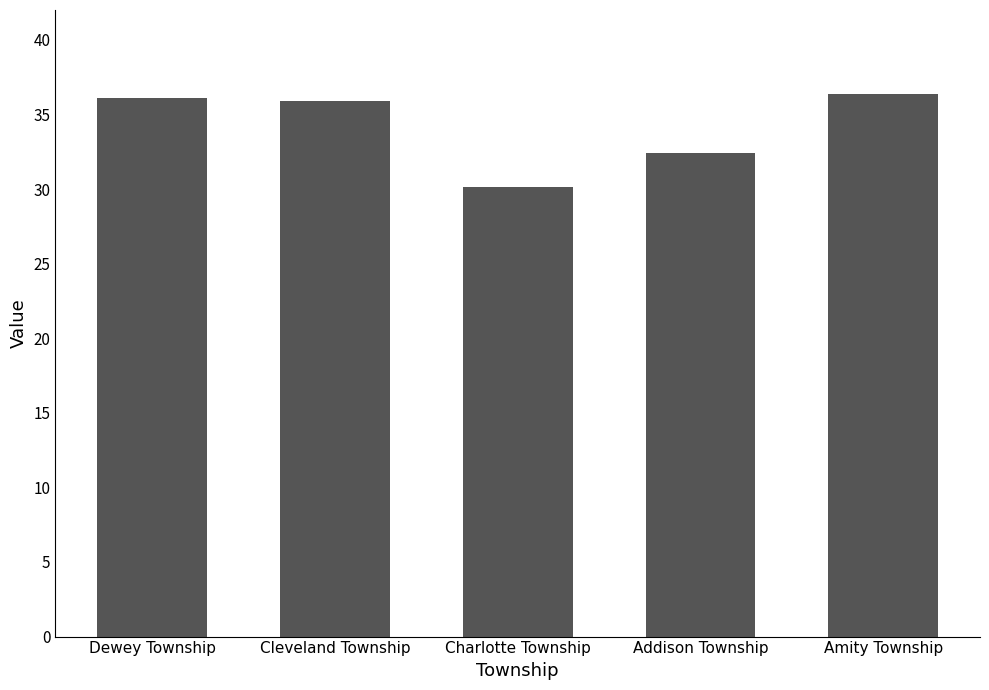

What is the label of the 3rd bar from the left?

Charlotte Township